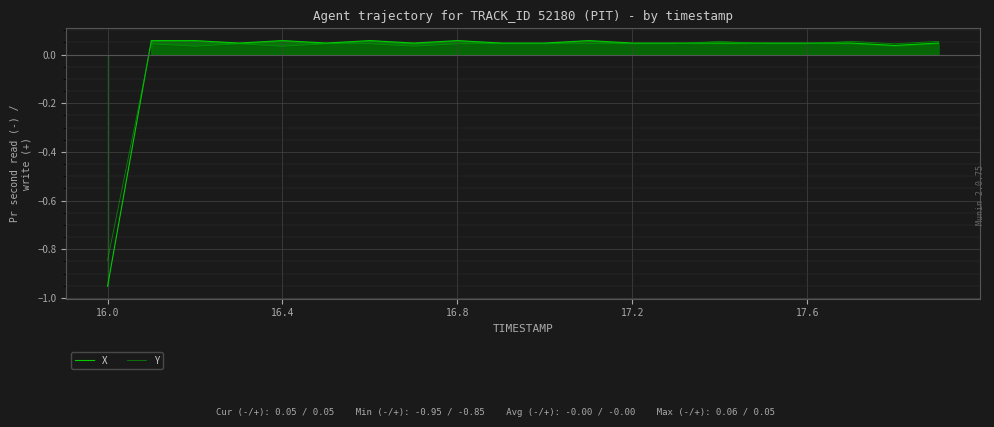

What are all the series names shown in the legend?

X, Y